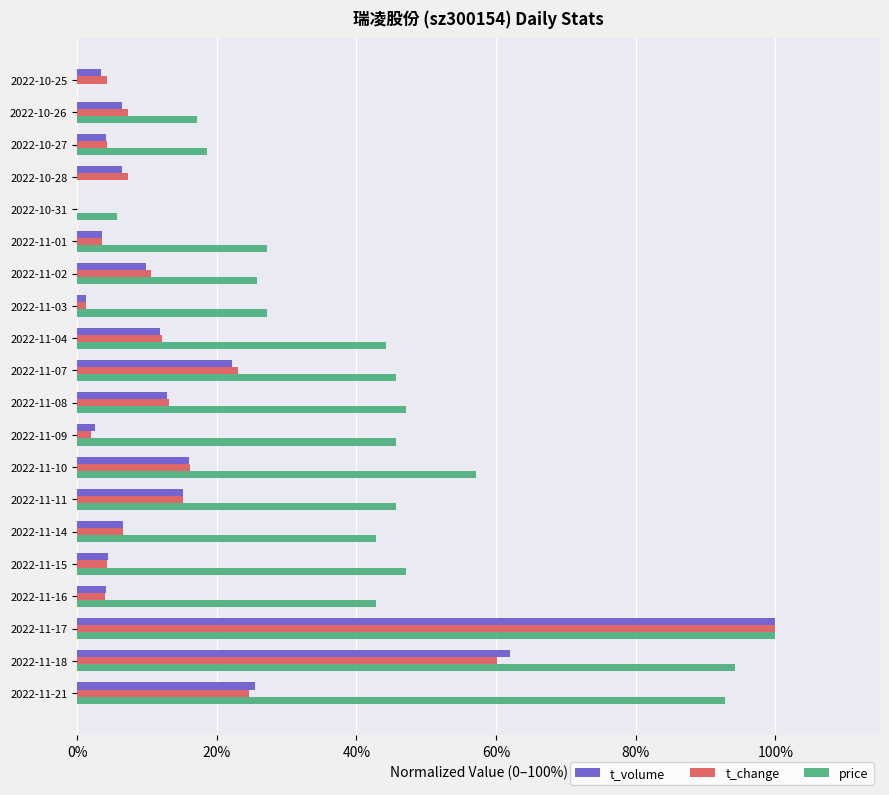

Is it true that t_change equals 1.3 at 2022-11-03?

True